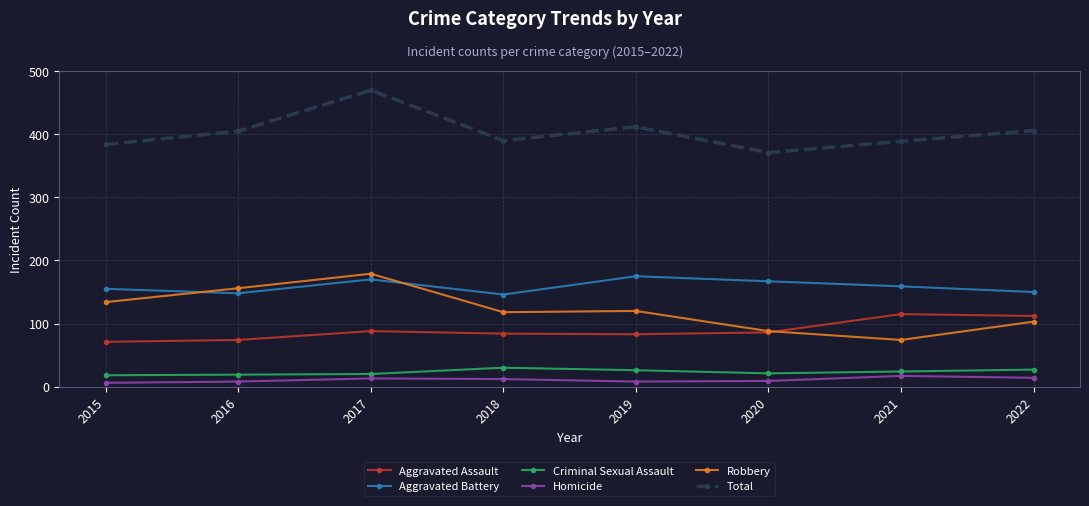

True or false: Total has more than 1 points higher than both neighbors.

True